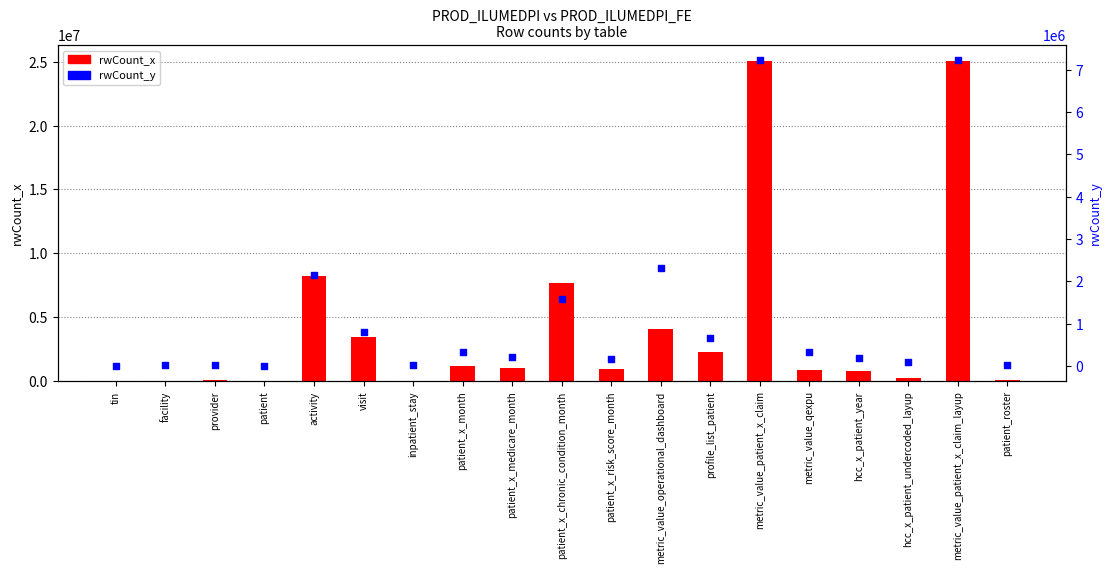

Which series has the largest Y range (max minus min)?

rwCount_x